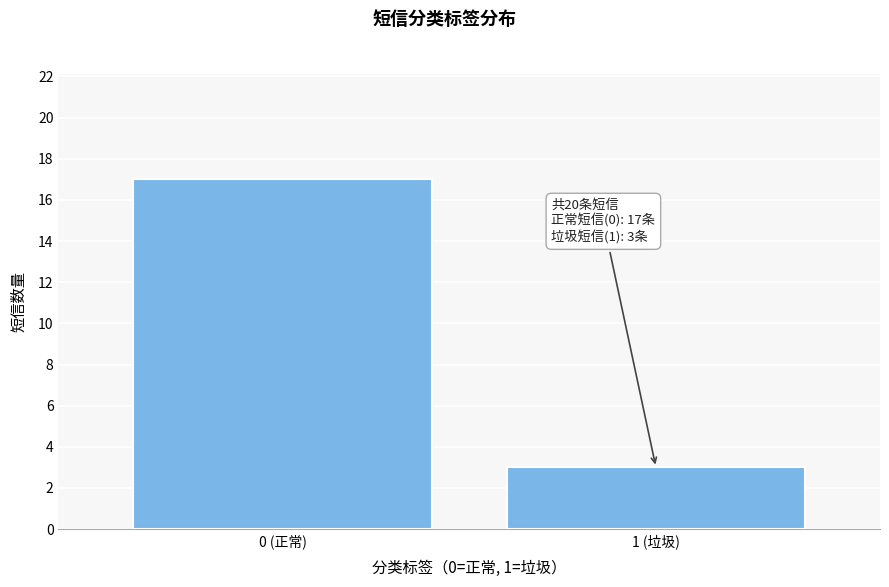

Reading right to left, list all the values displayed in this chart.

3	17